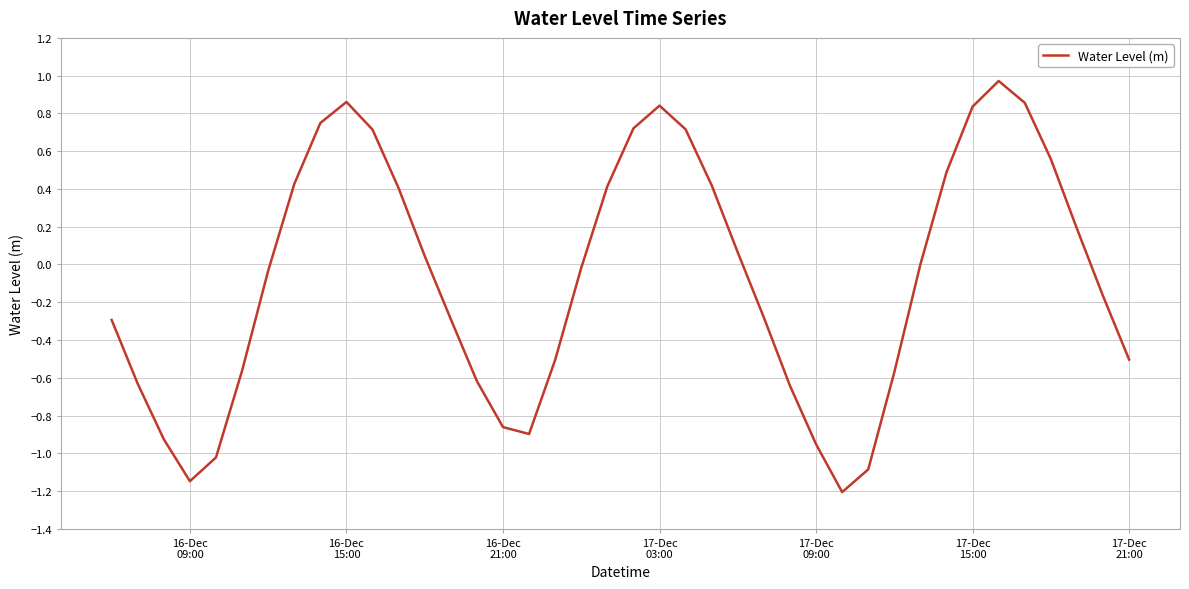

What is the sum of all values?

-2.9